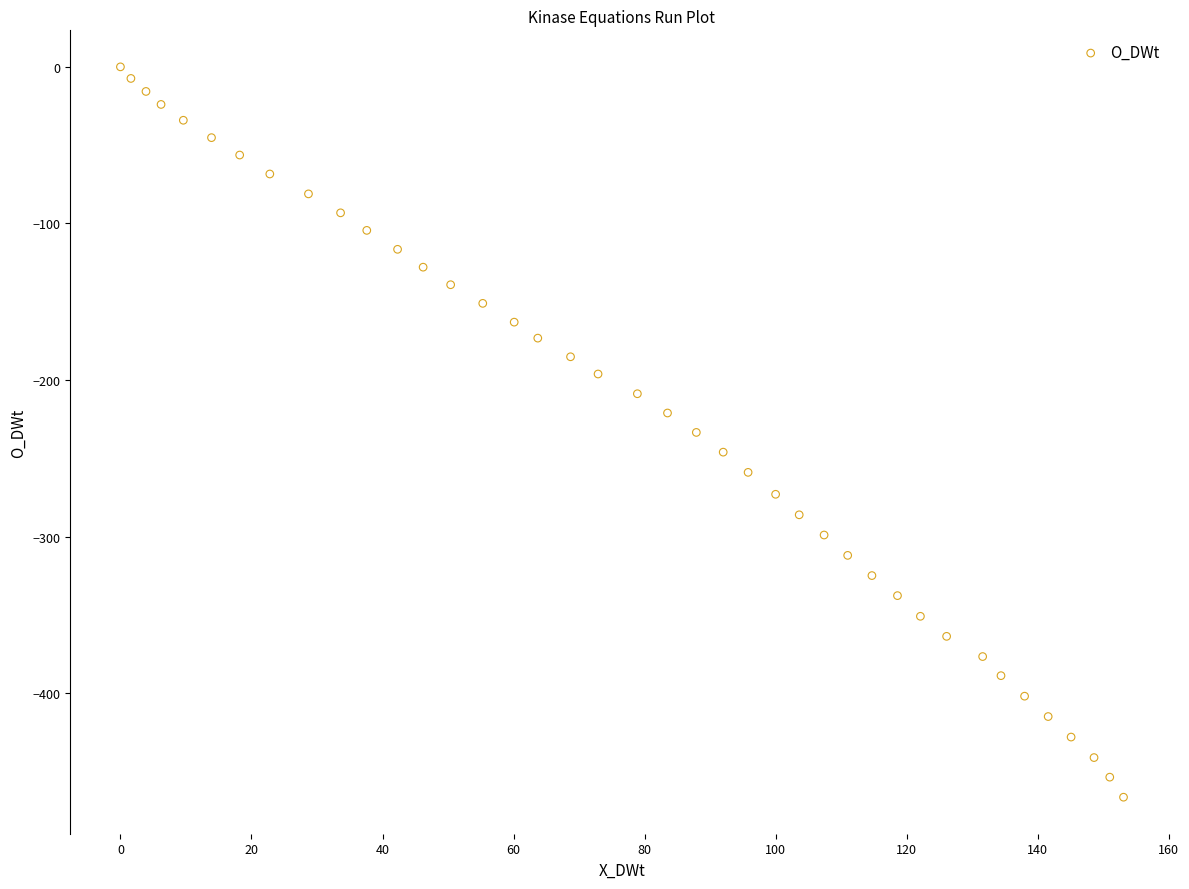

What is the range of Y values (max minus min)?

466.3